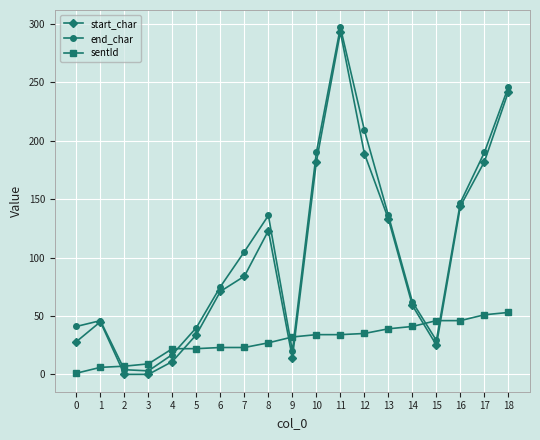

What is the difference between the maximum and minimum values in the start_char series?

293